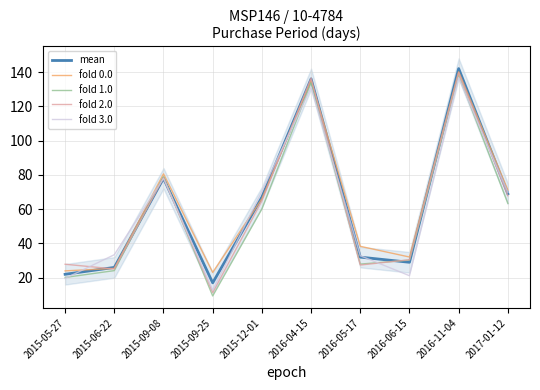

How many data points in fold 3.0 are less than 69?

5